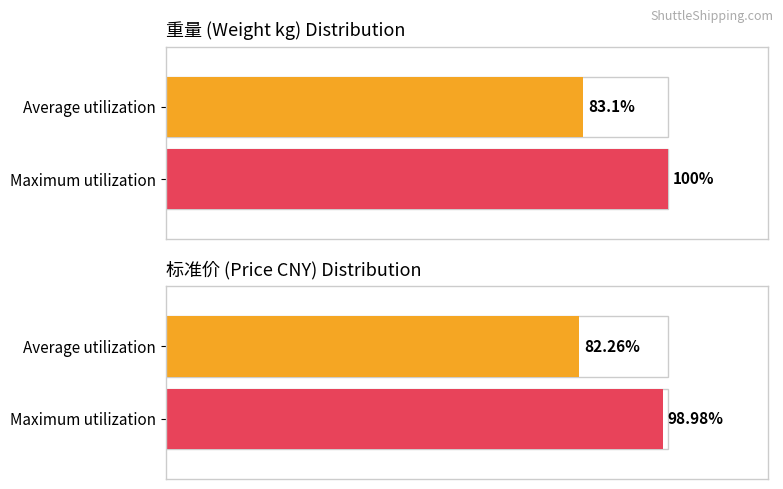

Is it true that 标准价 equals 567.2 at 7?

False